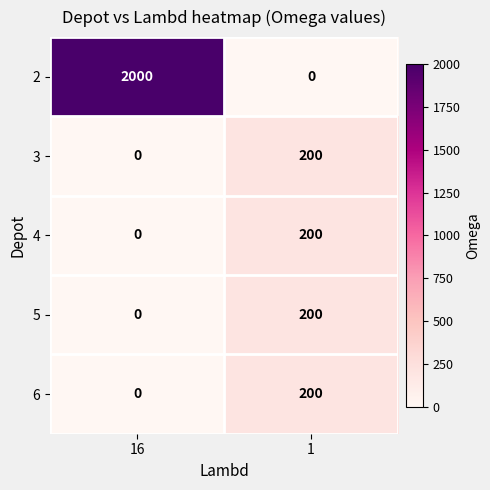

What is the sum of all 2 values?

2000